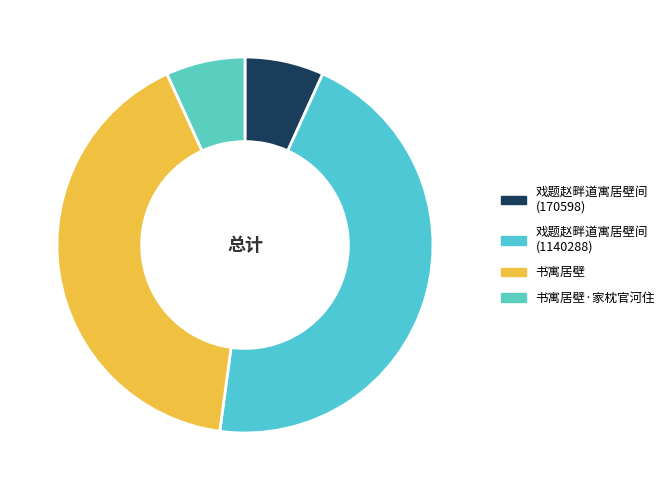

Does 书寓居壁 represent more than half of the total?

No